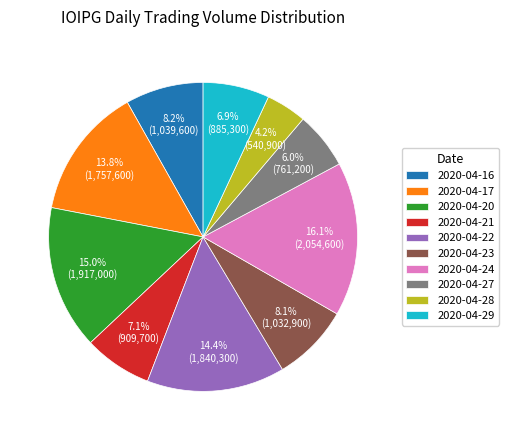

Is 2020-04-22 the majority of the pie?

No